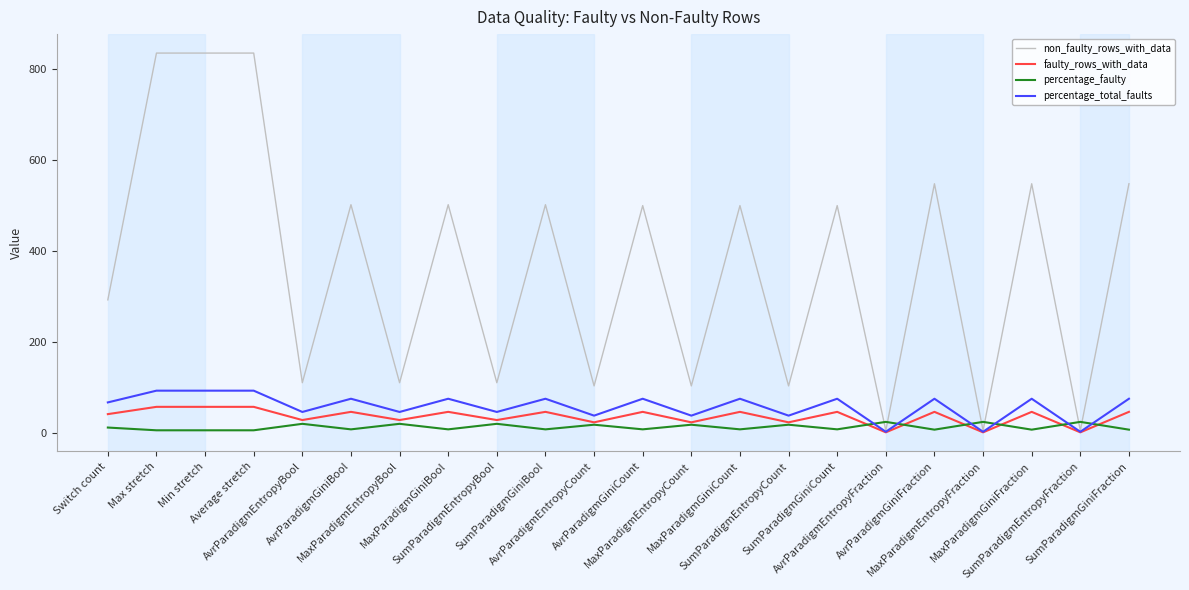

What is the maximum value shown in the chart?

835.0